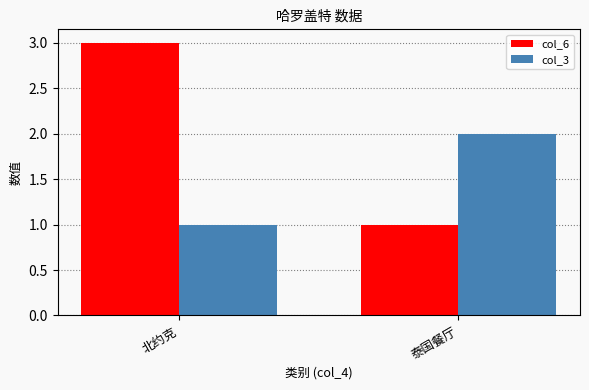

What is the average value of the col_3 series?

2